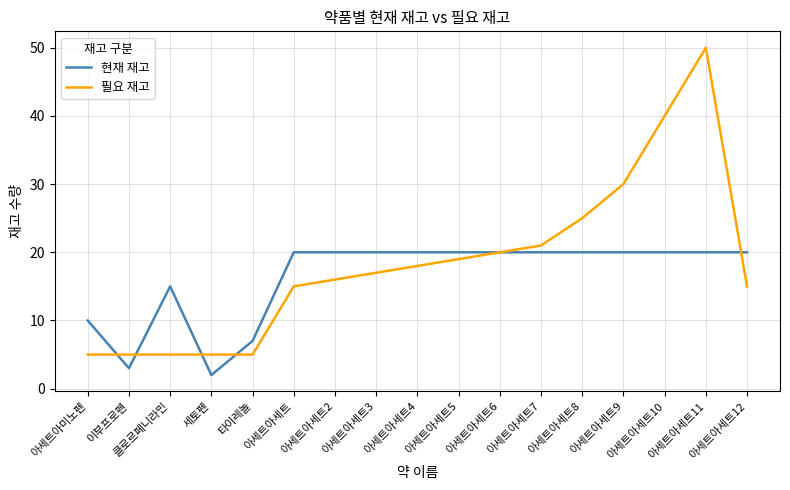

Count the 현재 재고 values in the range 15 to 20.

13